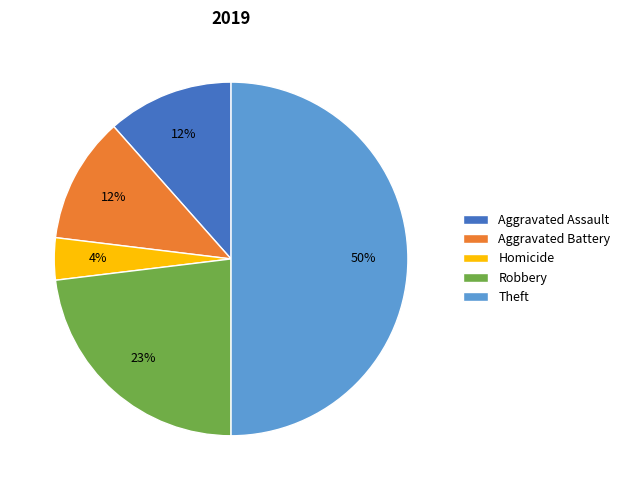

Is Robbery the majority of the pie?

No